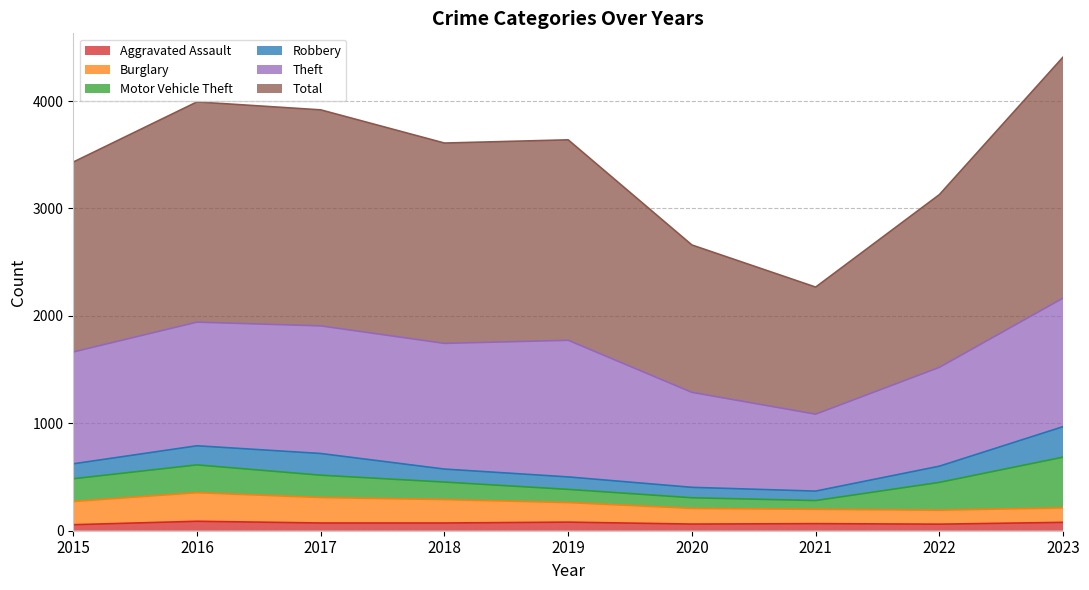

What is the average value of the Total series?

3451